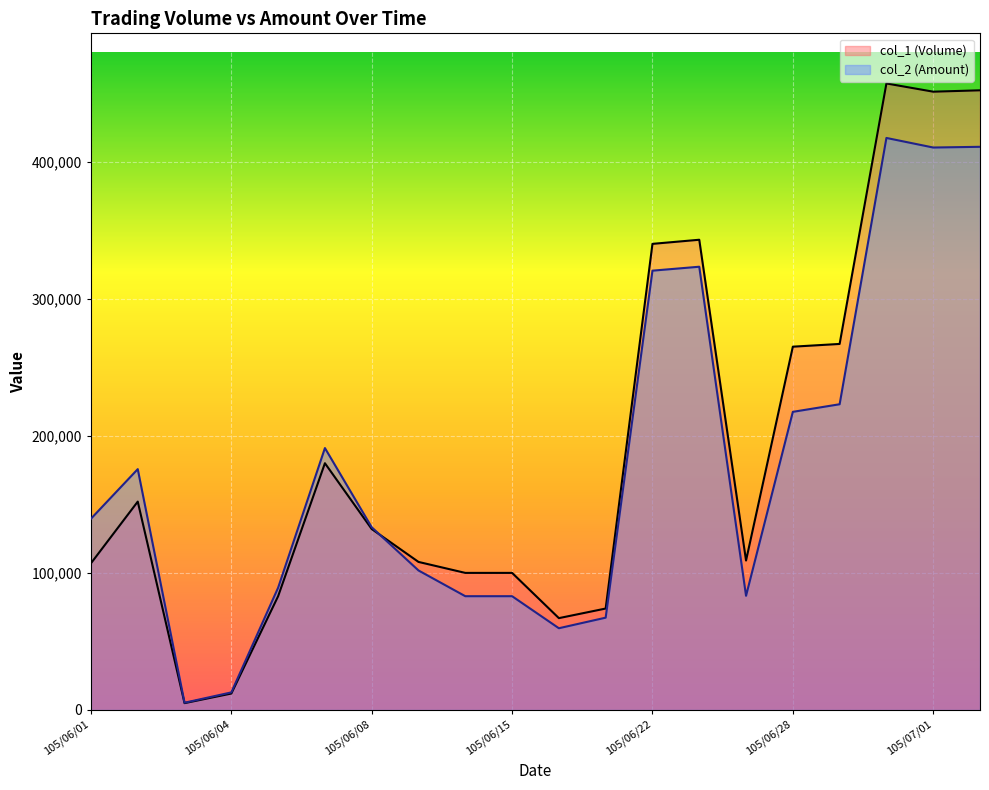

Which series changed the most between 105/06/03 and 105/07/01?

col_1 (Volume)